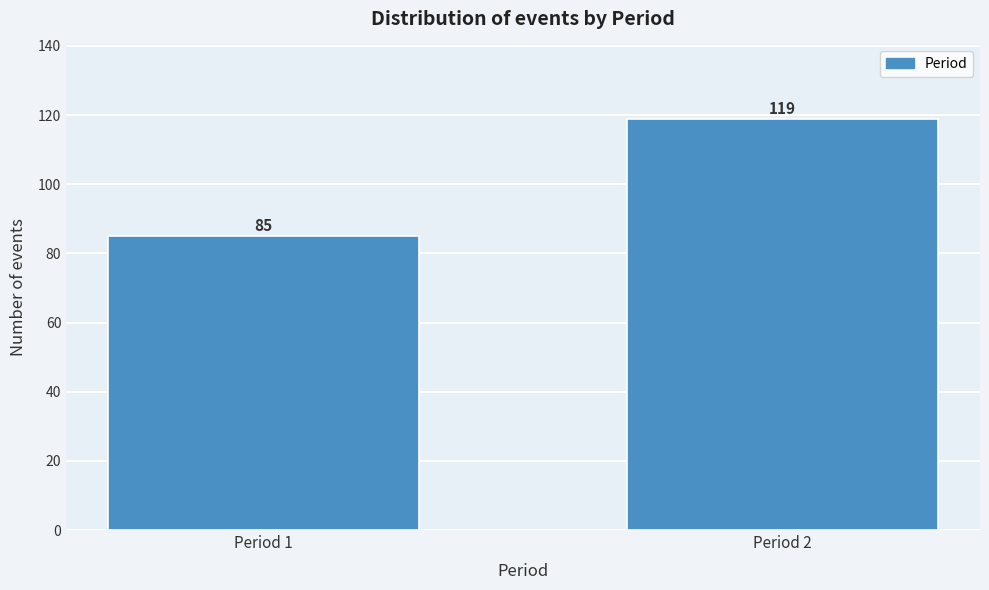

Reading right to left, transcribe all the data shown in this chart.

Period 2=119	Period 1=85